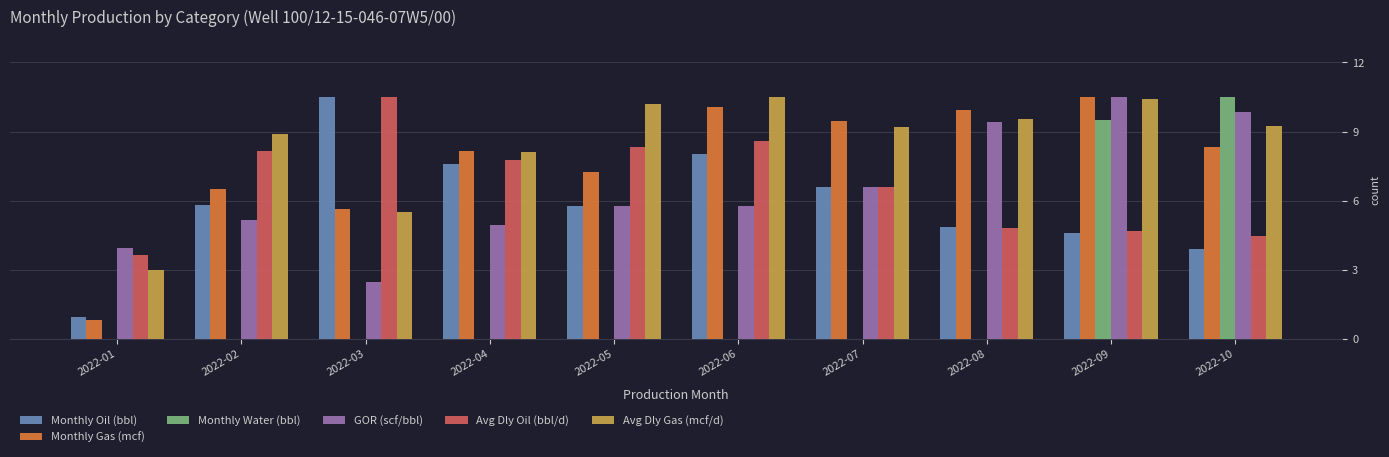

What is the maximum value shown in the chart?

10.5